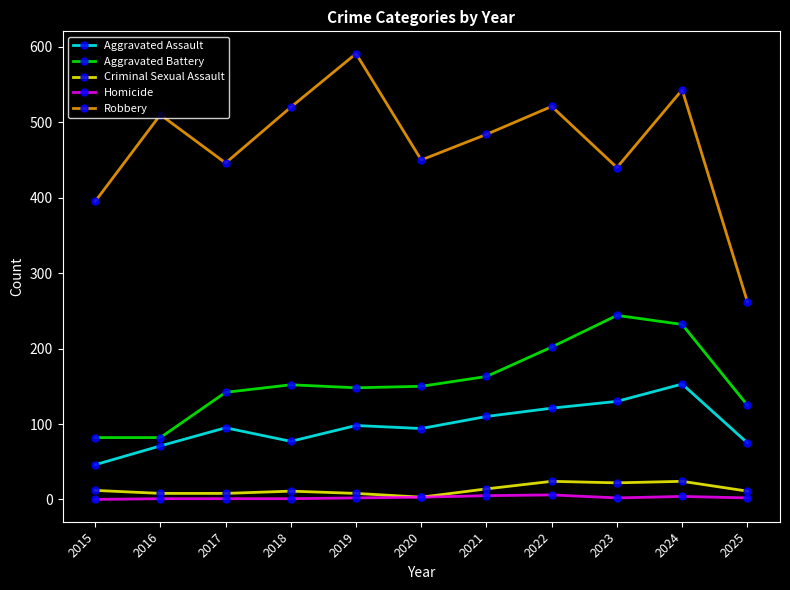

The value of Robbery at 2015 is 395. True or false?

True